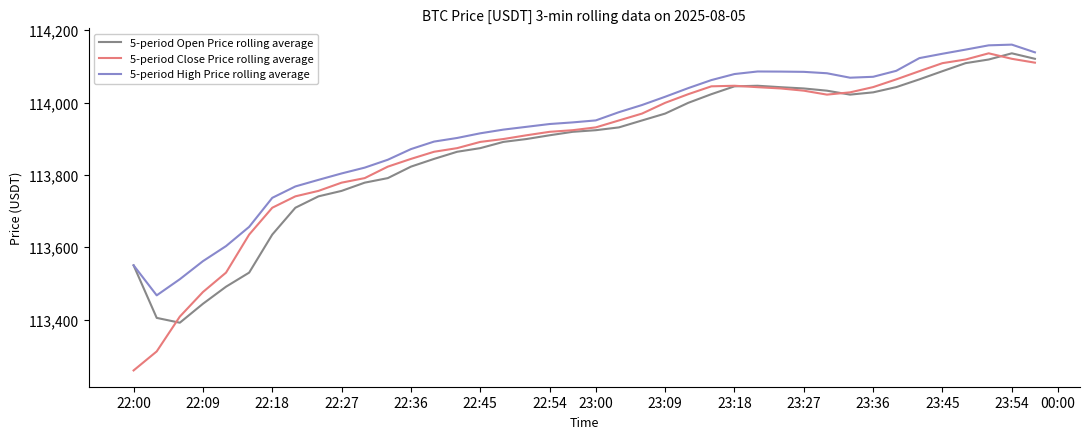

Which series has the largest range (max minus min)?

5-period Close Price rolling average